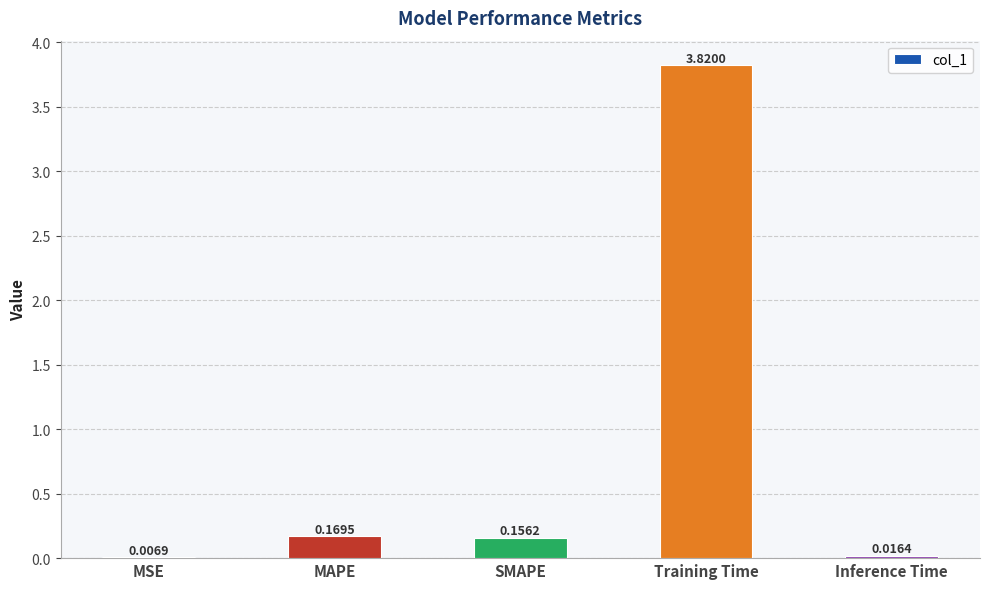

Between MSE and MAPE, which is larger?

MAPE